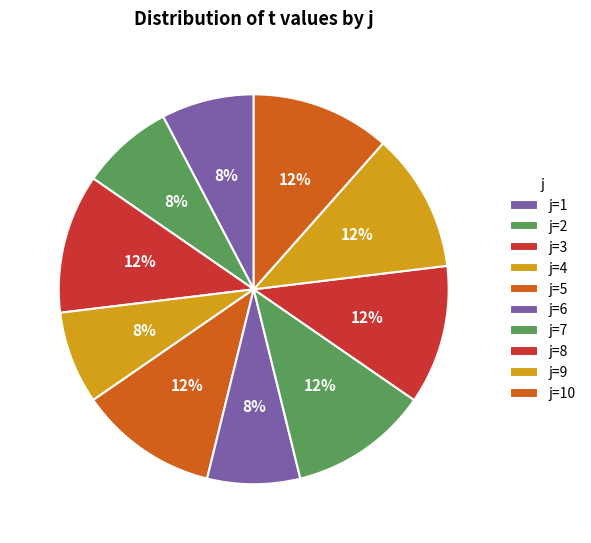

Count the number of slices in the pie.

10